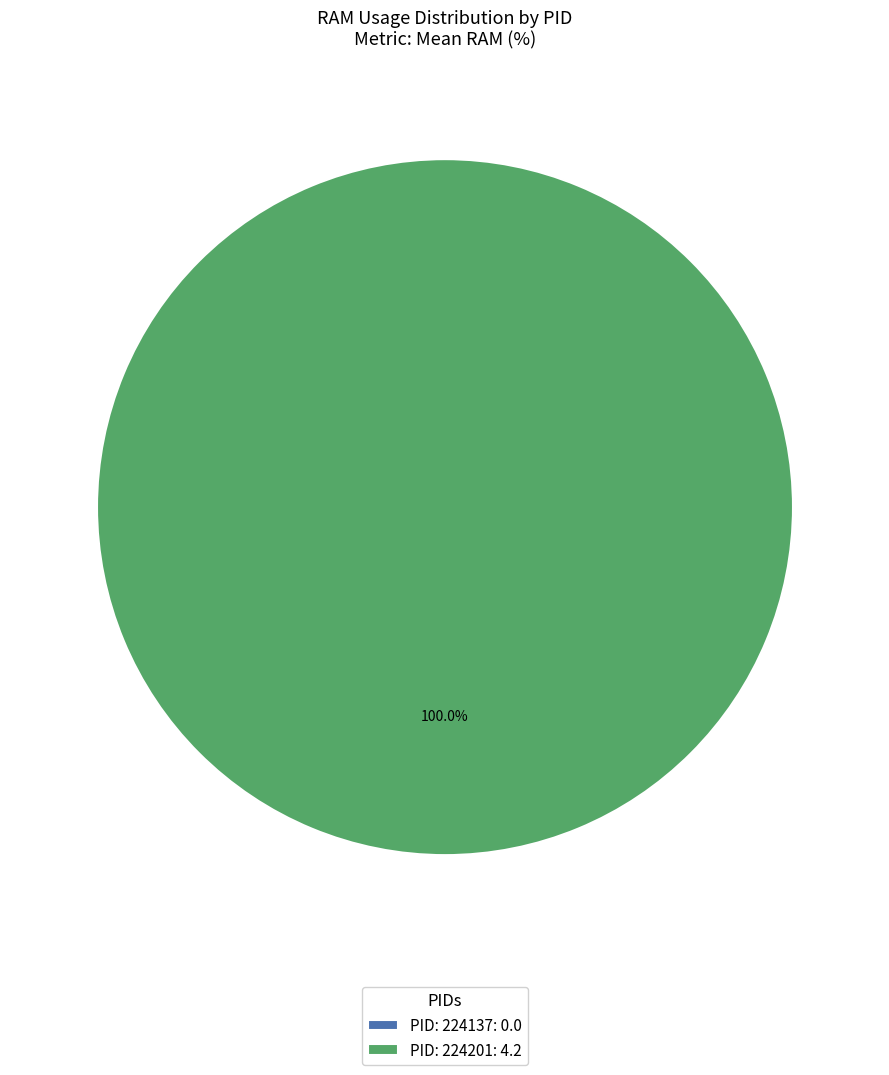

Rank the categories by value from highest to lowest.

224201, 224137